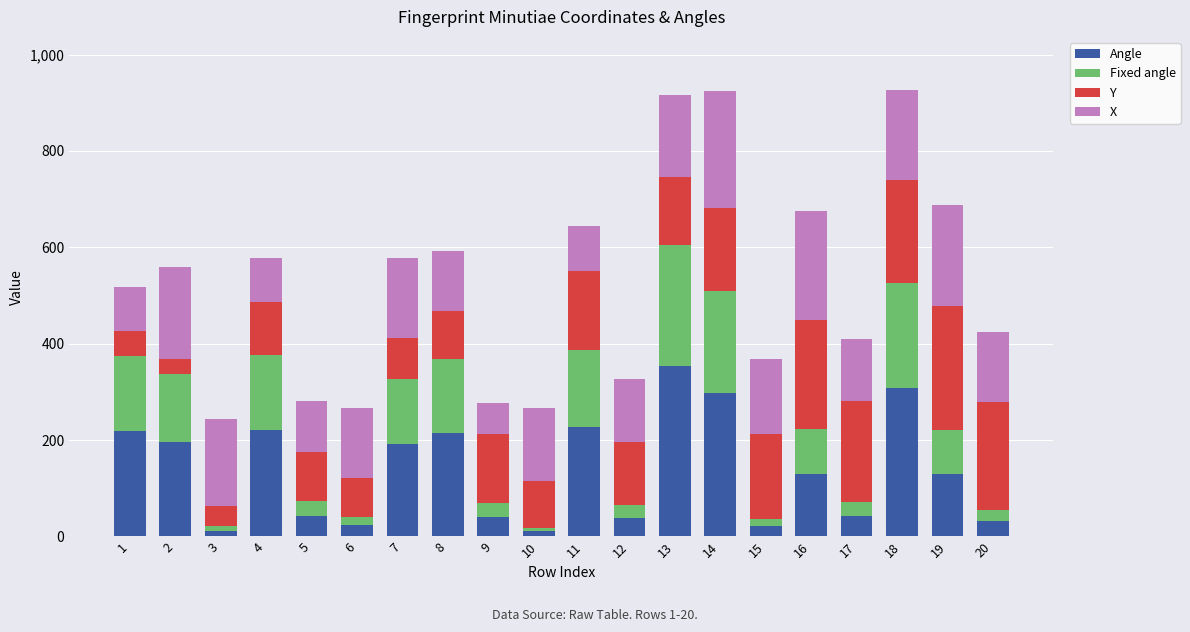

Does the chart contain stacked bars?

Yes